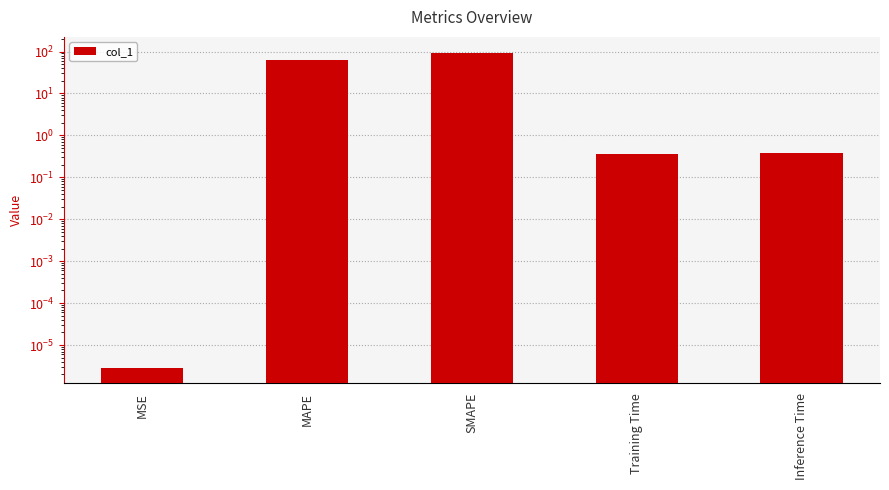

At which category does the chart reach its minimum across all series?

MSE